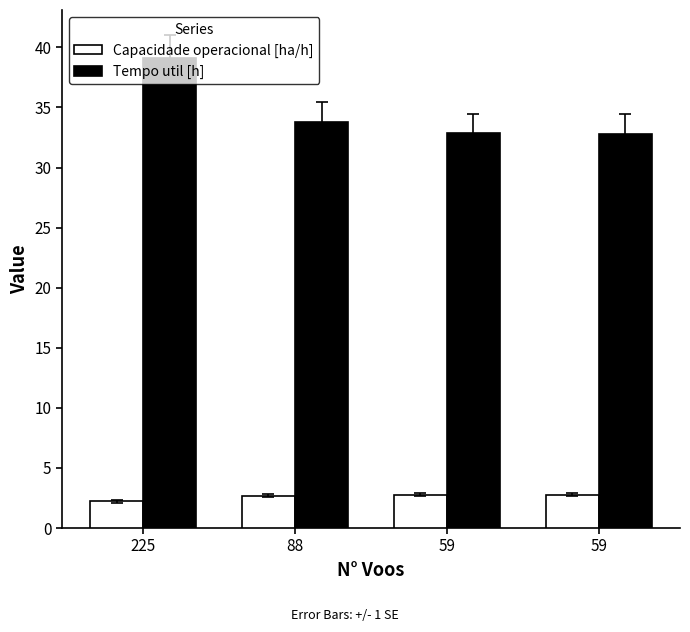

Rank the series by their maximum value, from highest to lowest.

Tempo util [h], Capacidade operacional [ha/h]